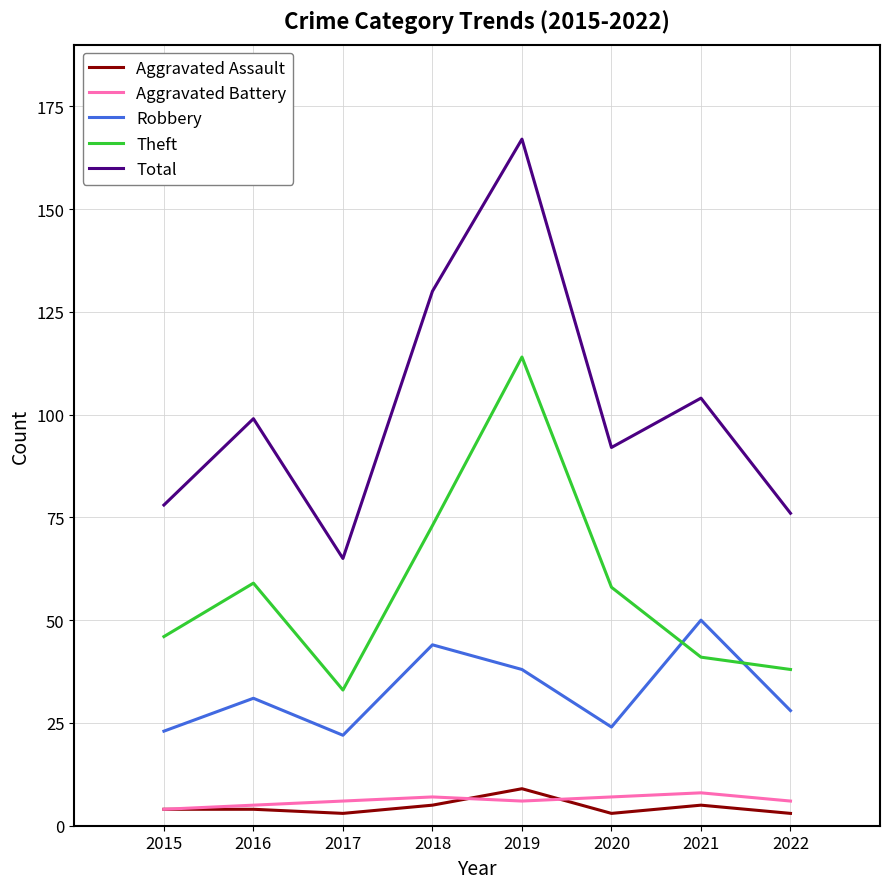

How many lines are shown in the chart?

5